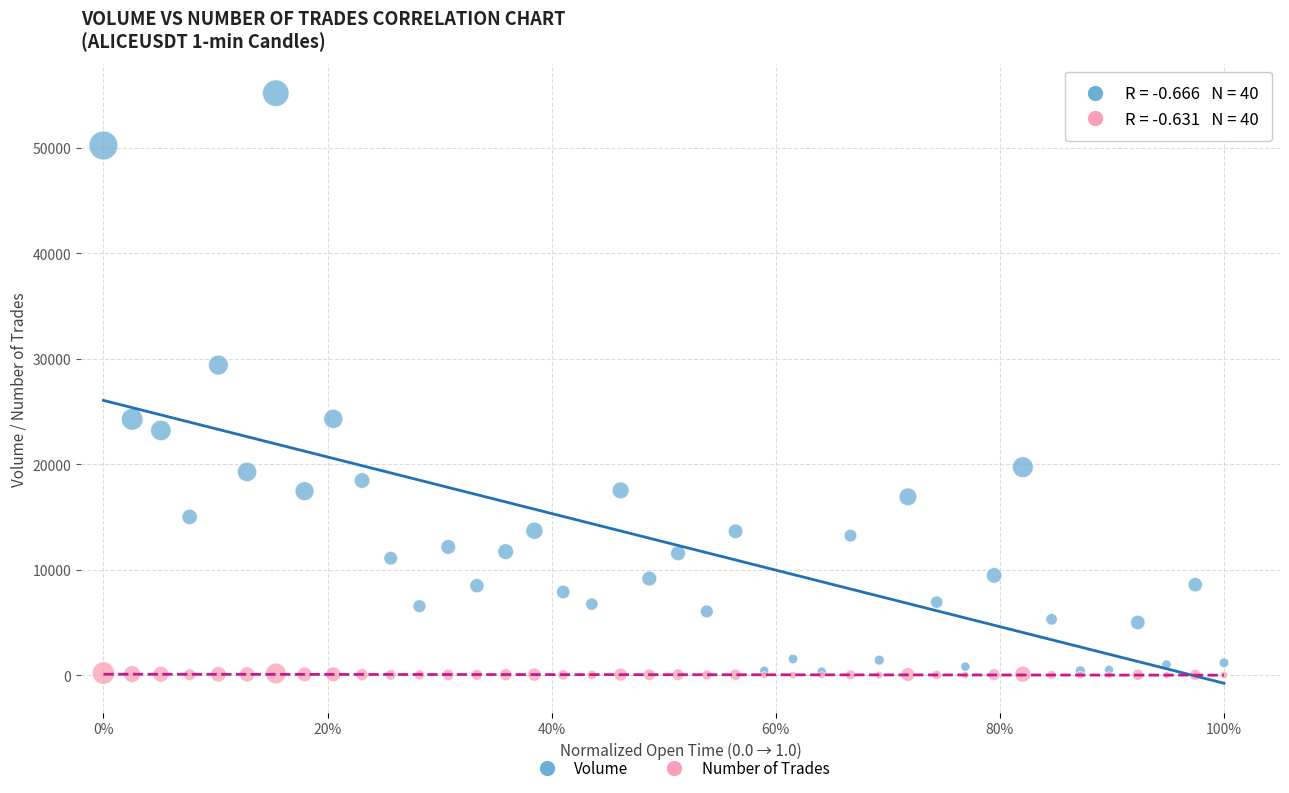

Across all series, what Y value is closest to 27578?

29386.2